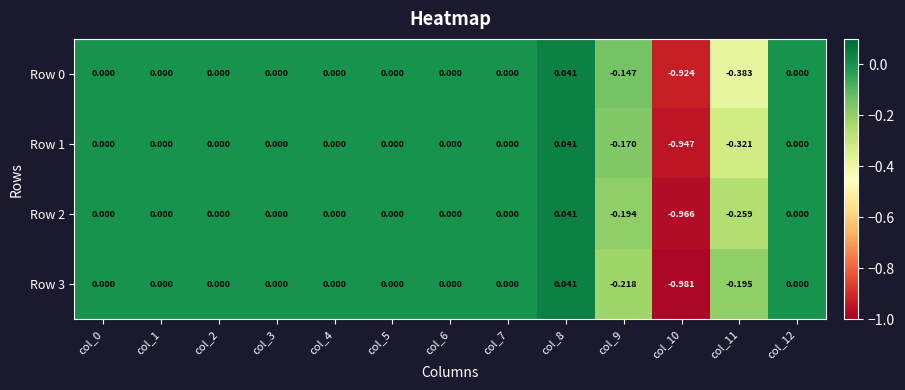

What is the smallest value displayed?

-1.0